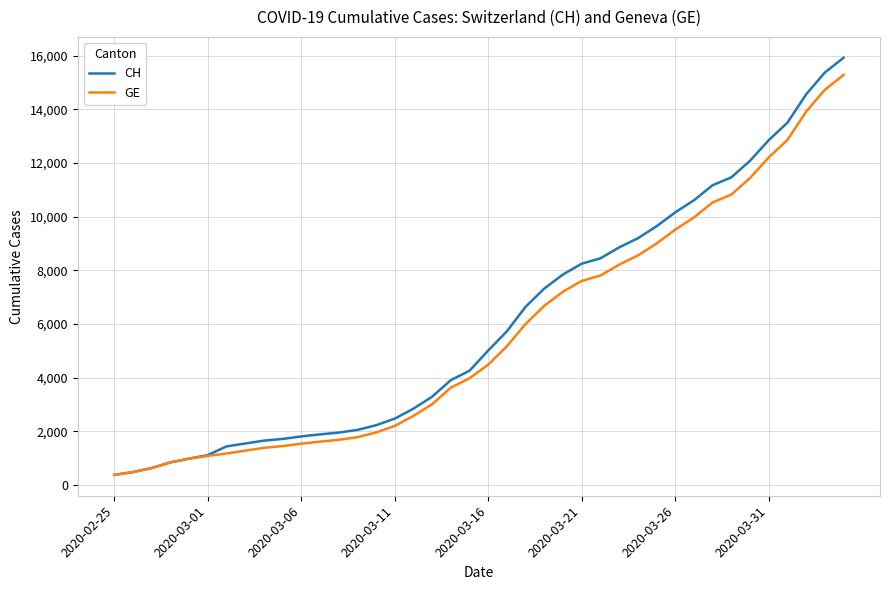

What is the highest value of the GE series?

15284